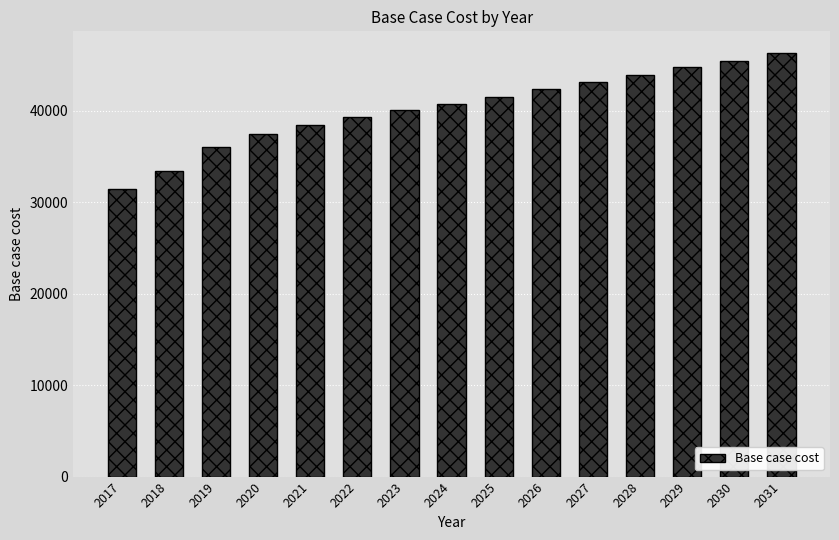

What is the average value?

40297.1